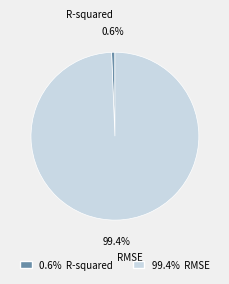

What percentage do RMSE and R-squared together represent?

100.0%